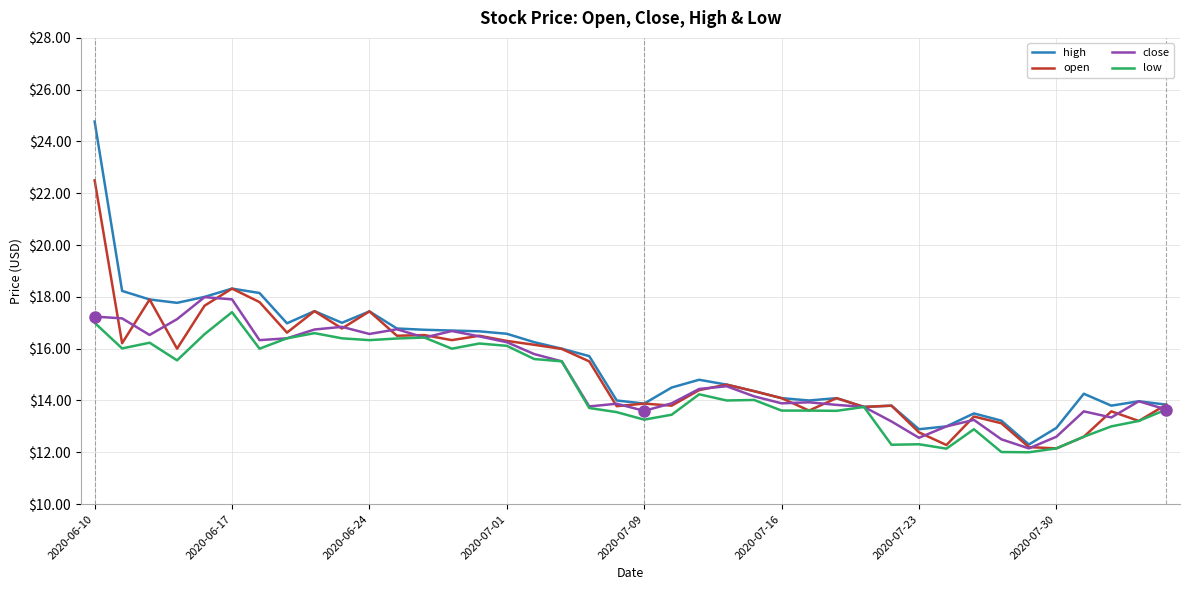

What is the lowest value of the high series?

12.3